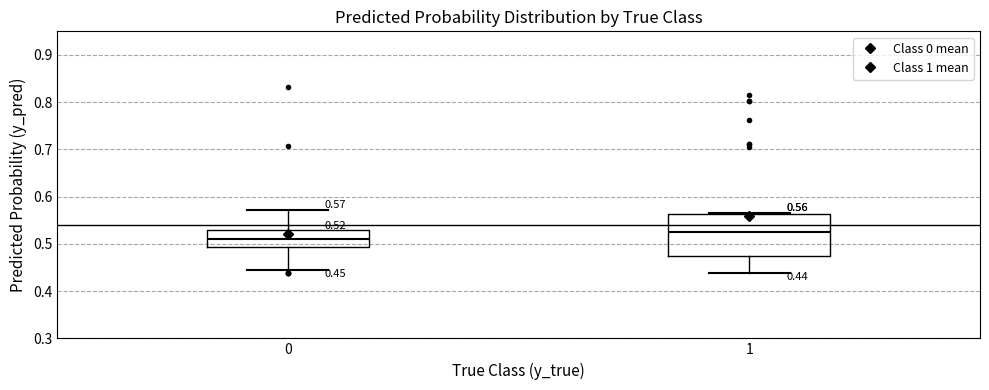

Comparing the boxes themselves (not the whiskers), which one is the tallest?

1